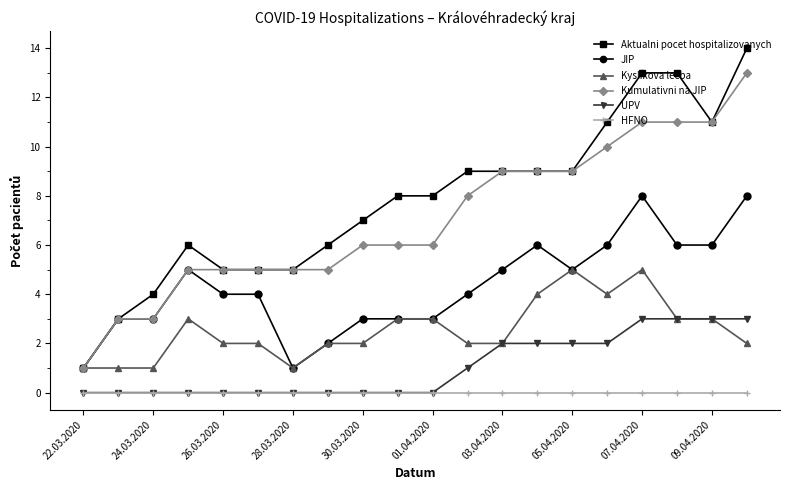

Count the JIP values in the range 3 to 6.

15